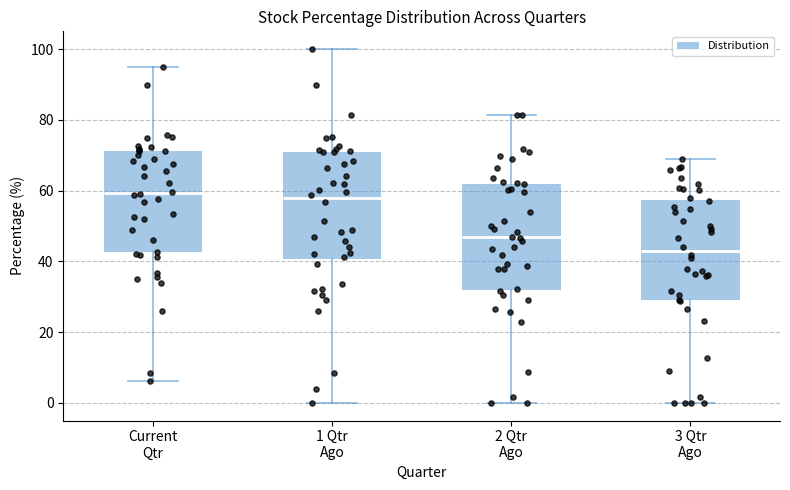

Where does the median line of the box for 3 Qtr Ago sit on the y-axis? The values are not printed on the chart, so give them approximately, as read against the axis.

42